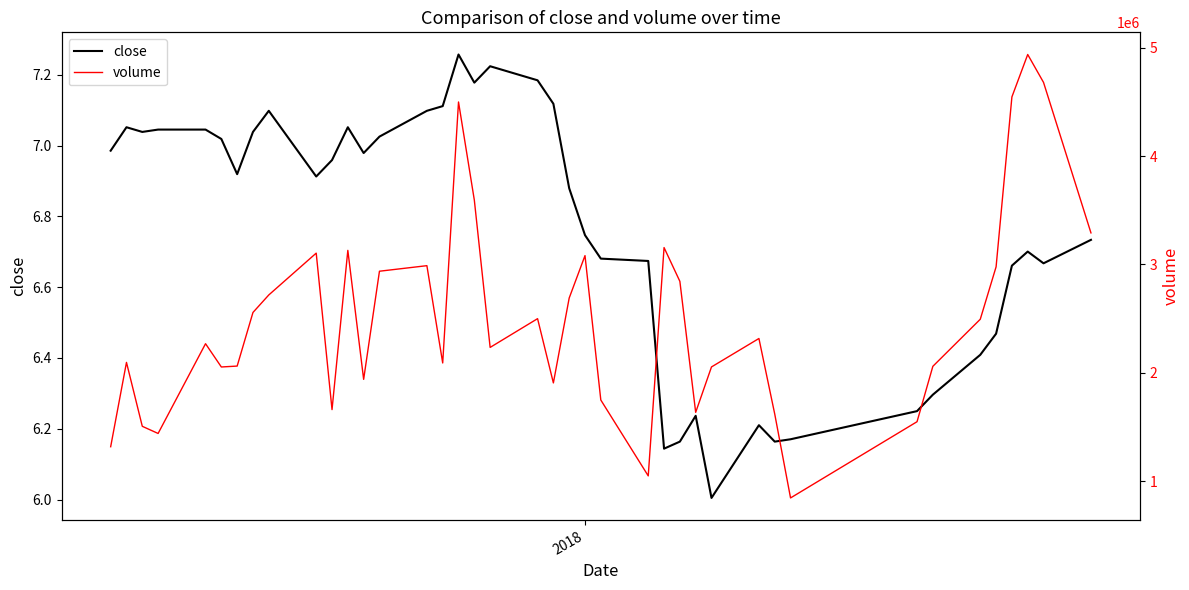

What is the minimum value for close?

6.0